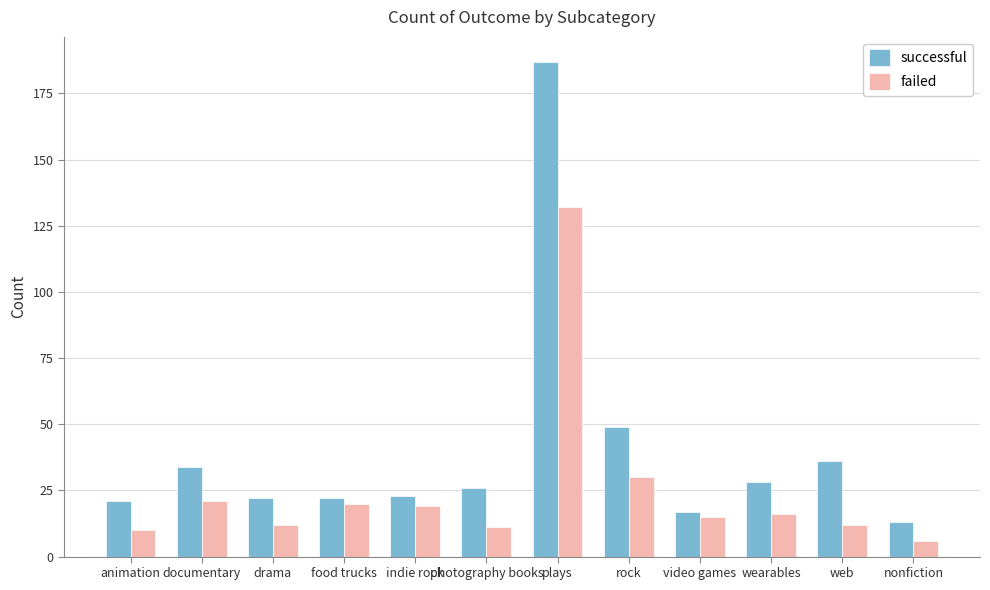

What is the label of the 6th bar from the left?

photography books